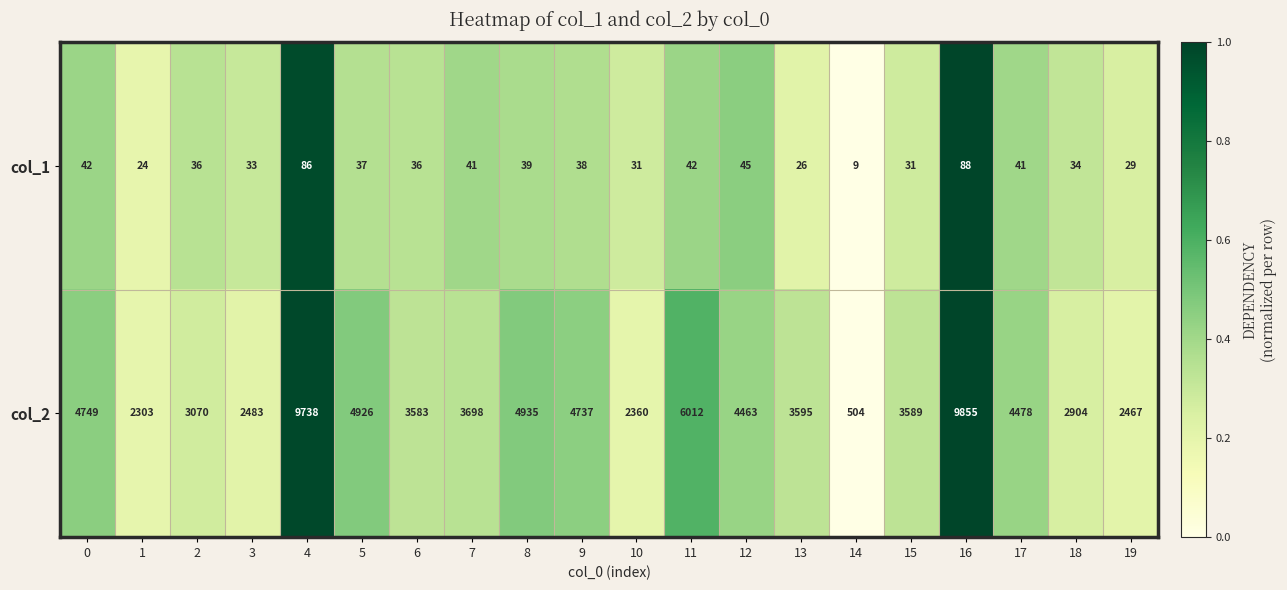

True or false: col_2 has a value of 3589 at 15.

True